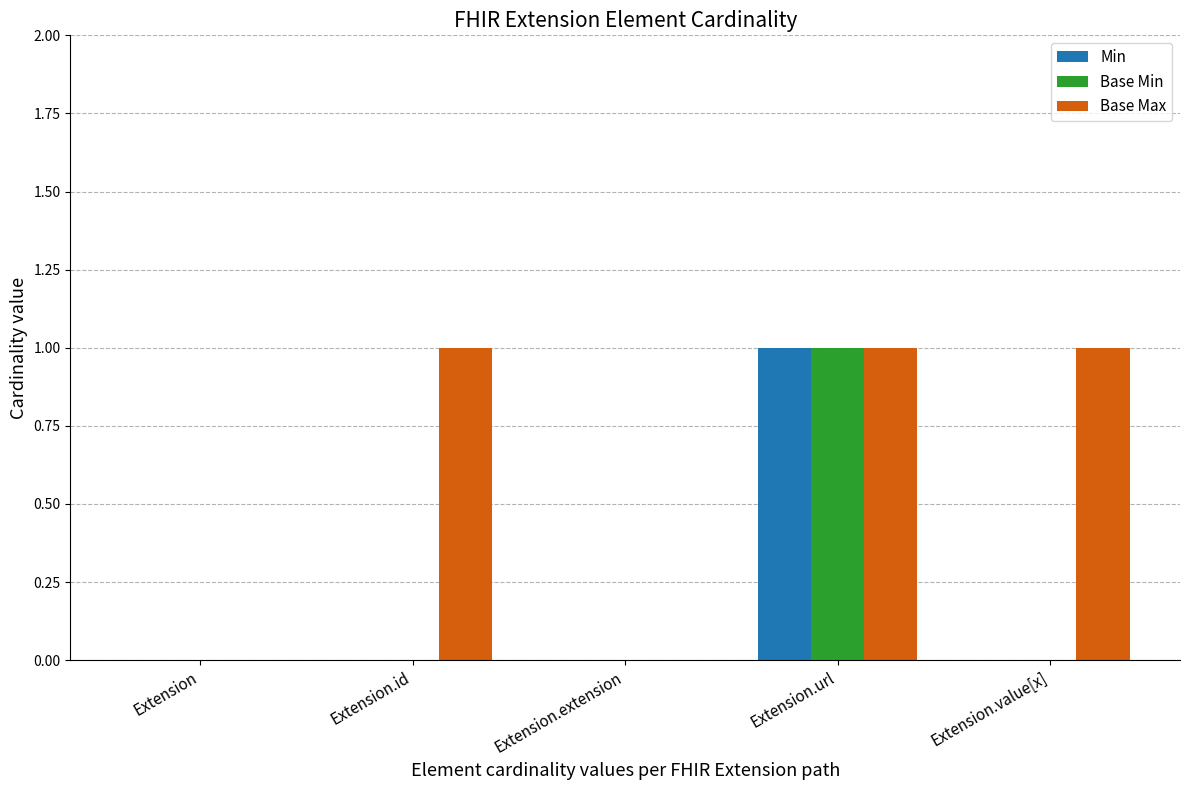

Between Extension and Extension.id, which series saw the biggest shift?

Base Max